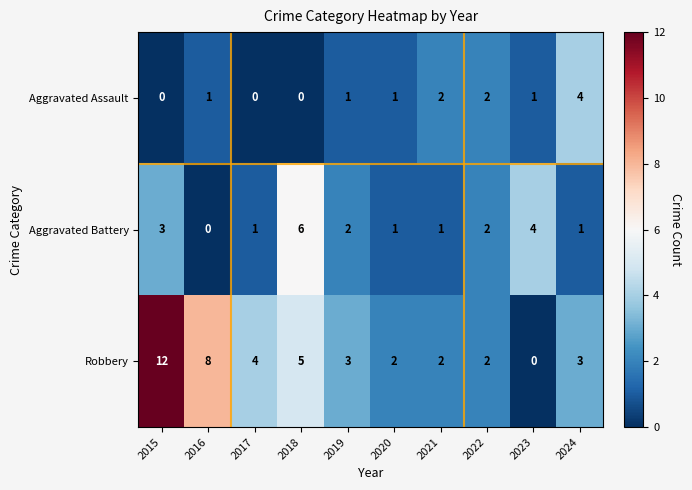

List the series in order of their overall mean, lowest first.

Aggravated Assault, Aggravated Battery, Robbery